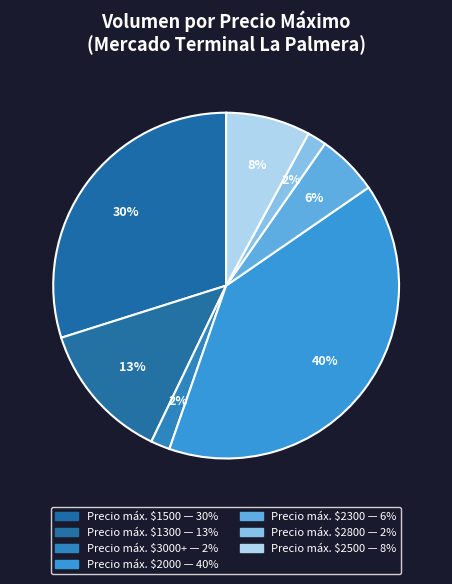

How many slices are in this pie chart?

7